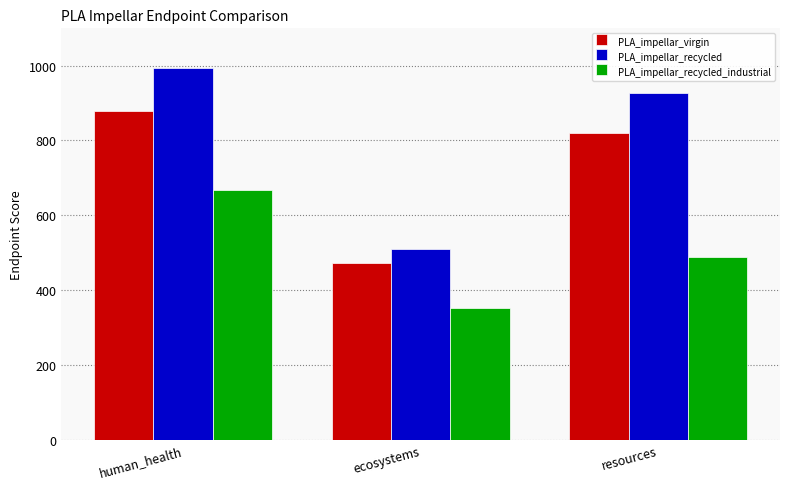

Rank the series by their average value, from highest to lowest.

PLA_impellar_recycled, PLA_impellar_virgin, PLA_impellar_recycled_industrial